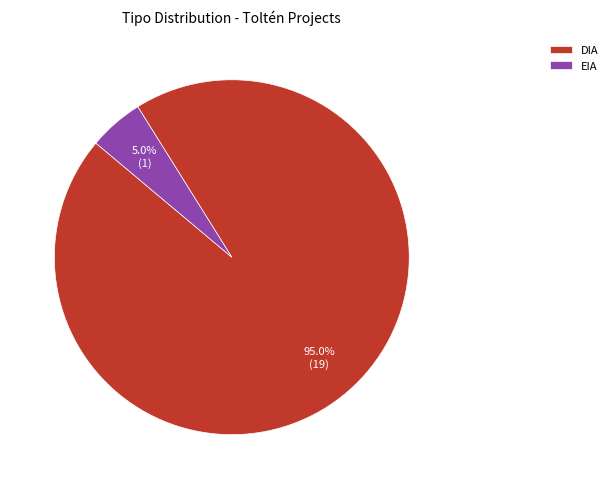

To the nearest percent, what percentage of the pie is EIA?

5%